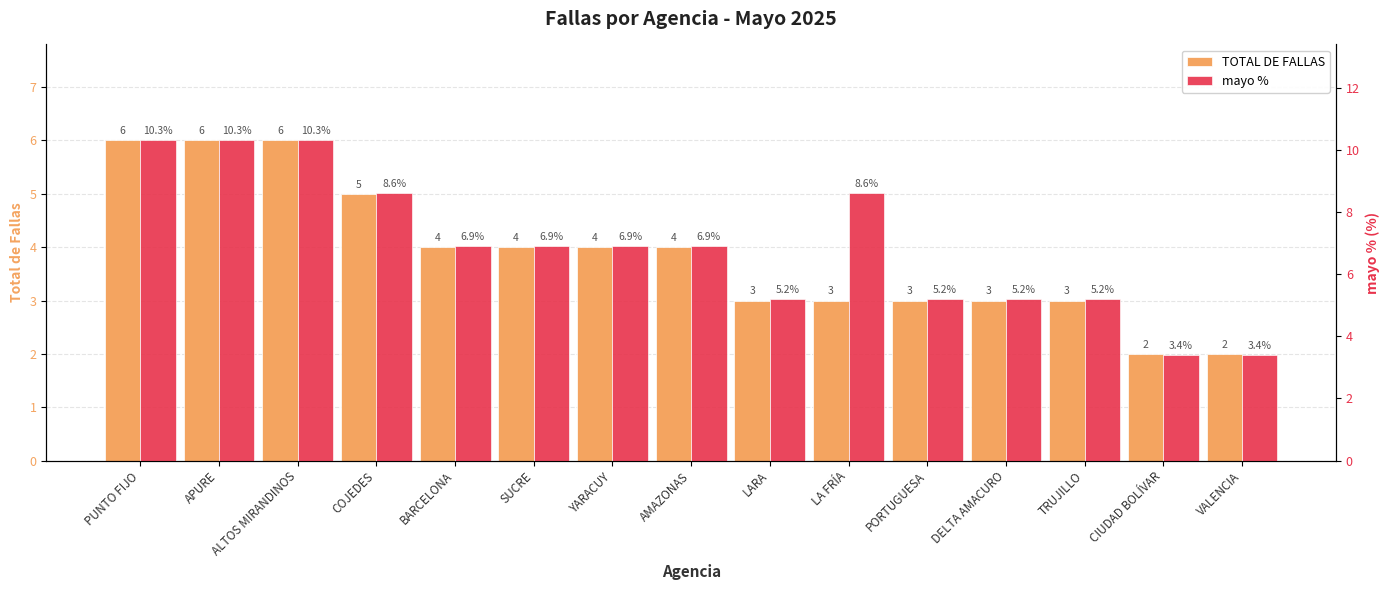

Between DELTA AMACURO and VALENCIA, which series saw the biggest shift?

mayo %